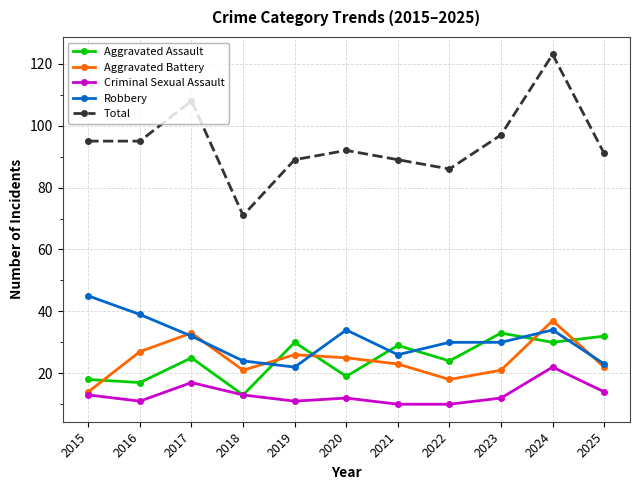

What is the total value across all series at 2023?

193